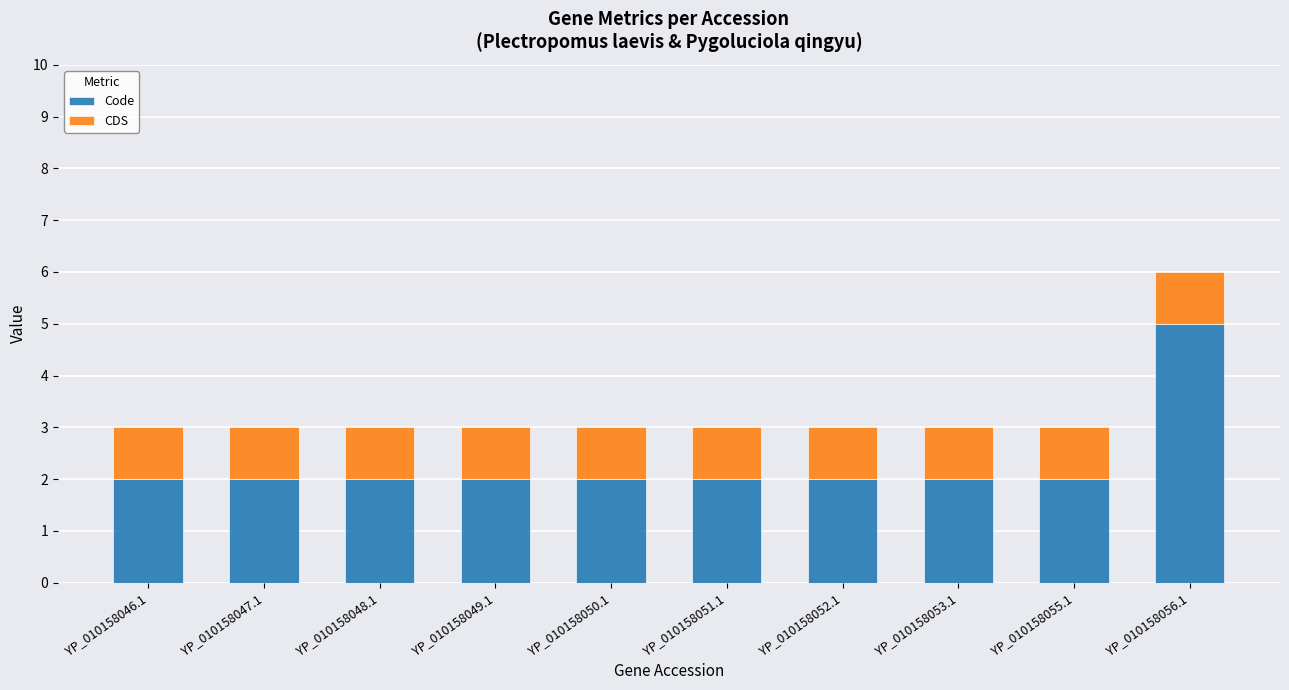

The value of Code at YP_010158048.1 is 2. True or false?

True